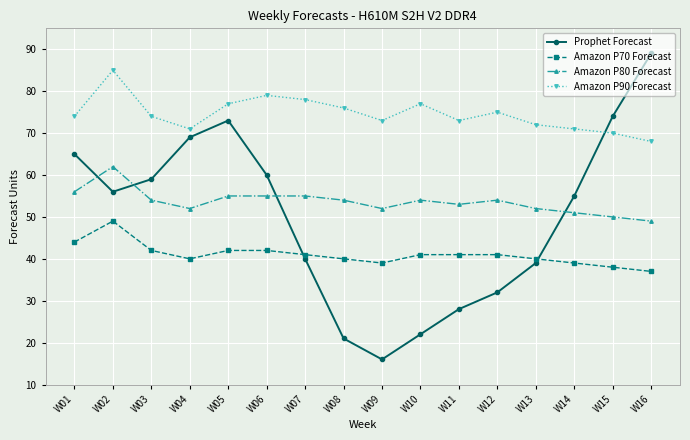

Which series has the largest total across all categories?

Amazon P90 Forecast